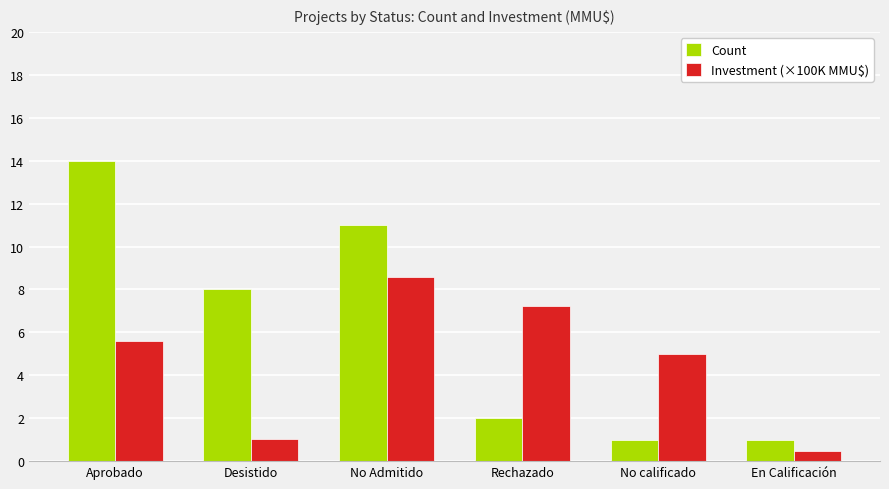

How many distinct data groups are displayed?

2